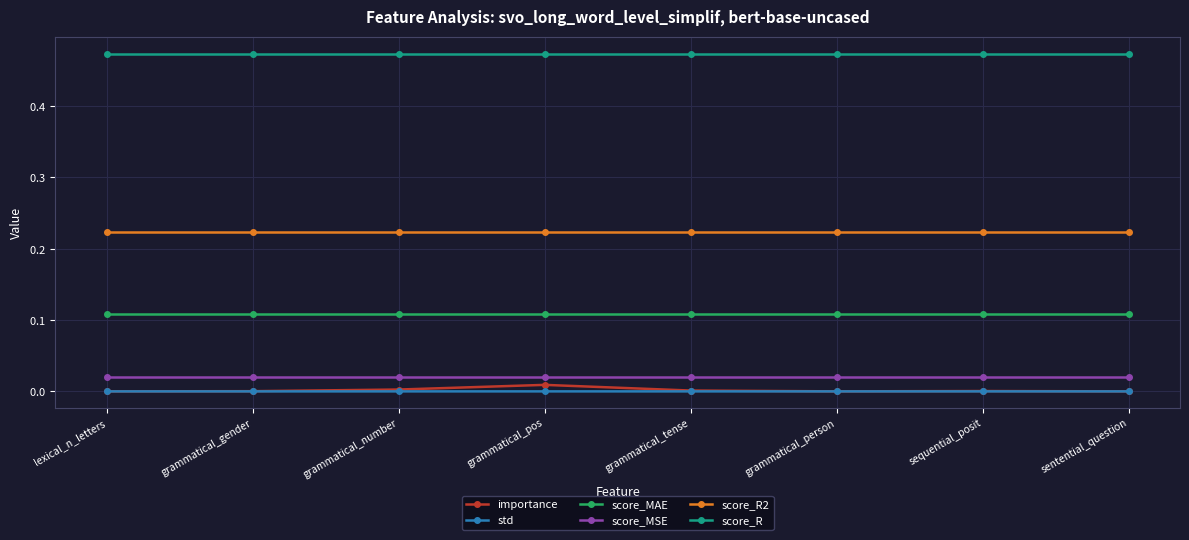

Is the value of score_R2 at grammatical_tense greater than the value of score_MSE at grammatical_tense?

Yes